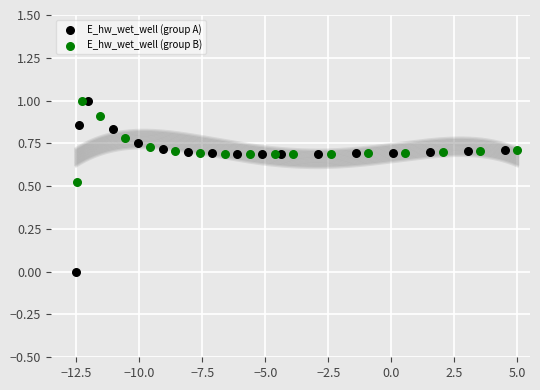

What are all the series names shown in the legend?

E_hw_wet_well (group A), E_hw_wet_well (group B)